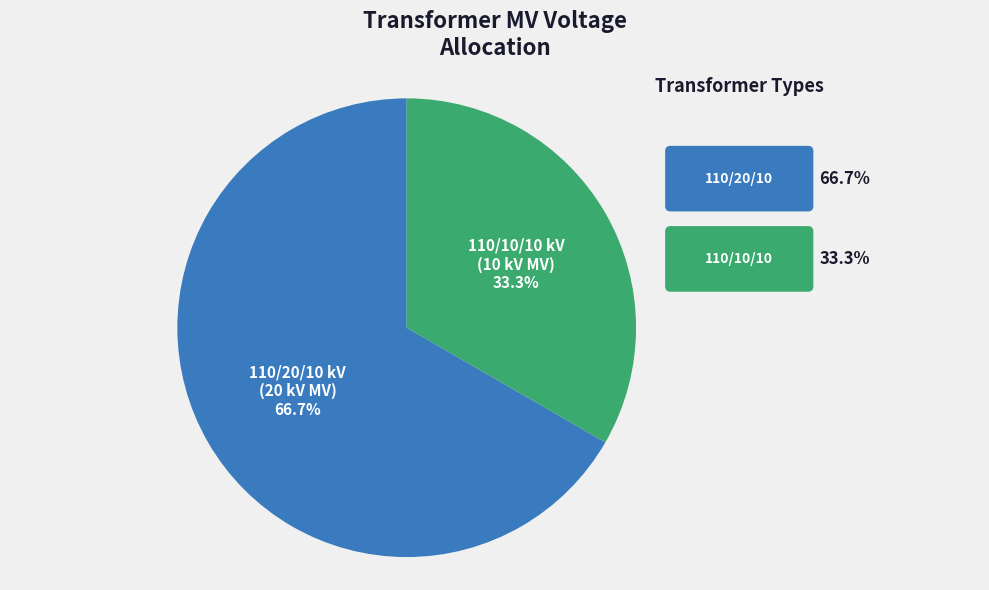

Does any single category account for the majority?

Yes